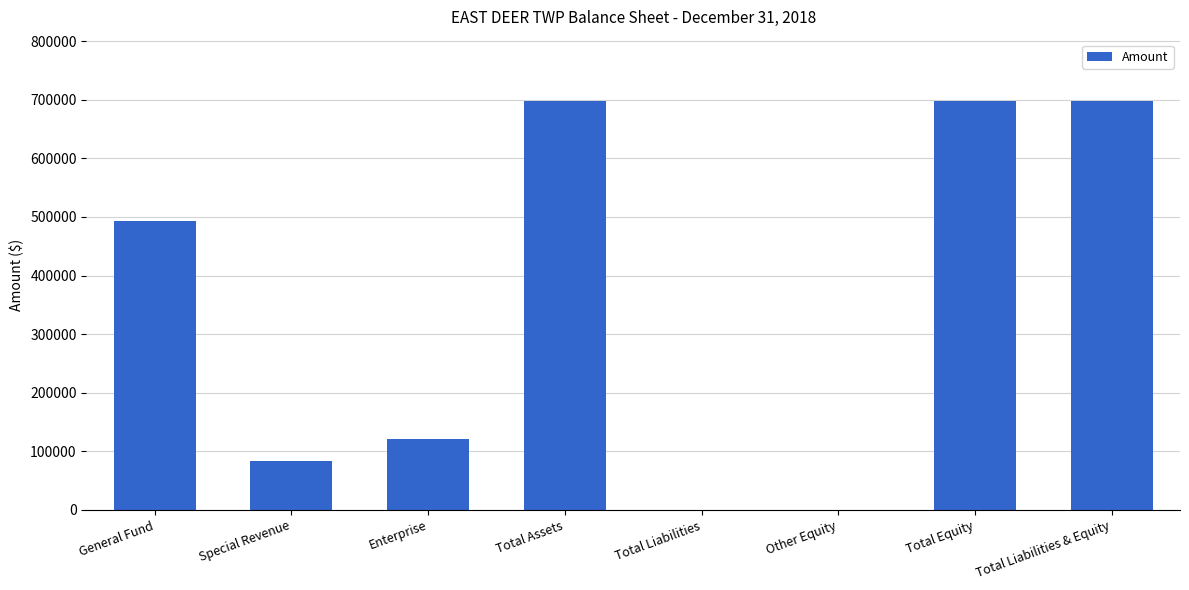

What is the change in value from General Fund to Total Assets?

+204199